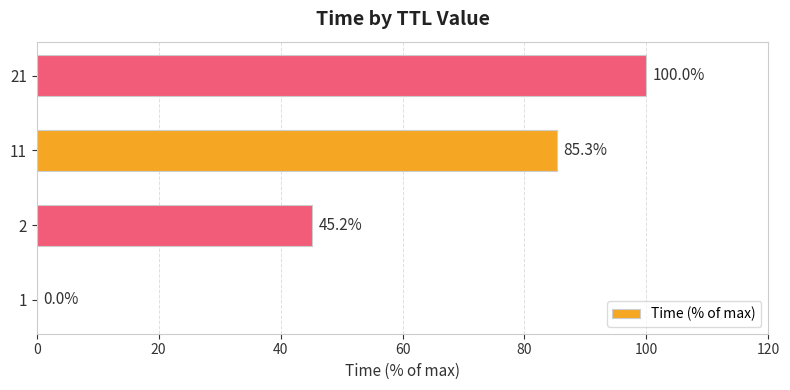

Which has a higher value, 2 or 21?

21